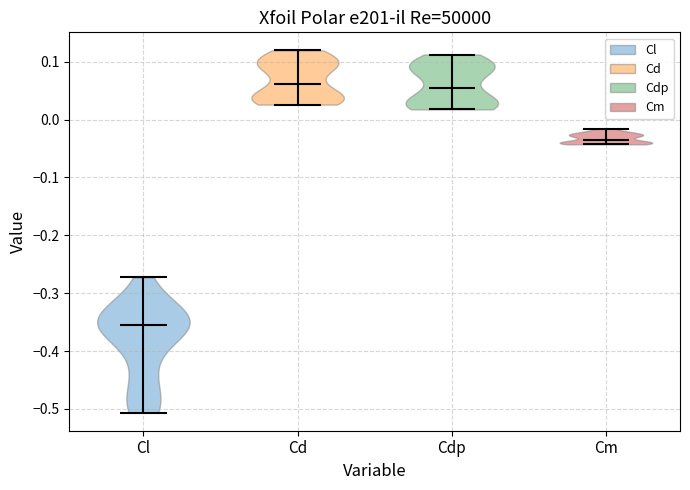

Where does the median line of the violin for Cl sit on the y-axis? The values are not printed on the chart, so give them approximately, as read against the axis.

-0.36